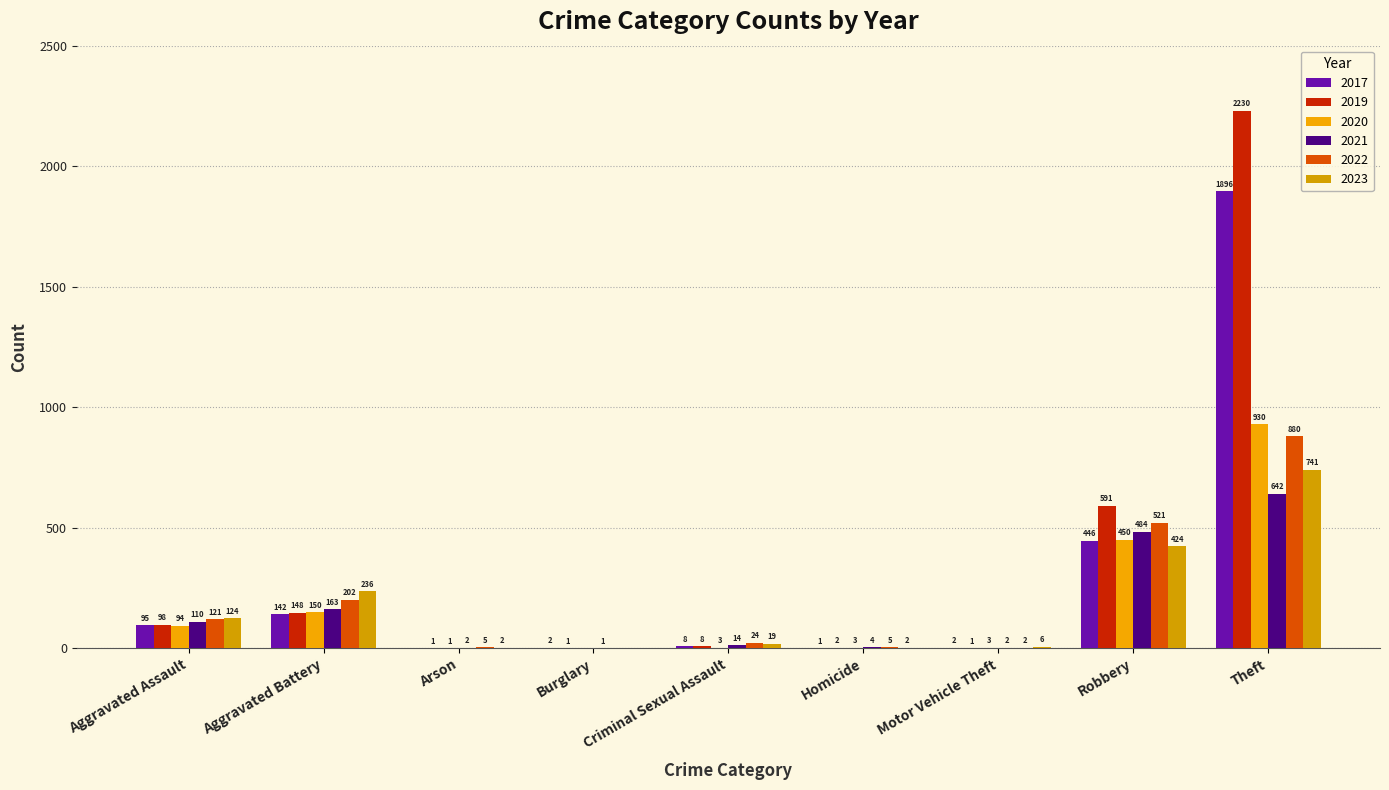

What is the difference between the 2019 values at Arson and Homicide?

1